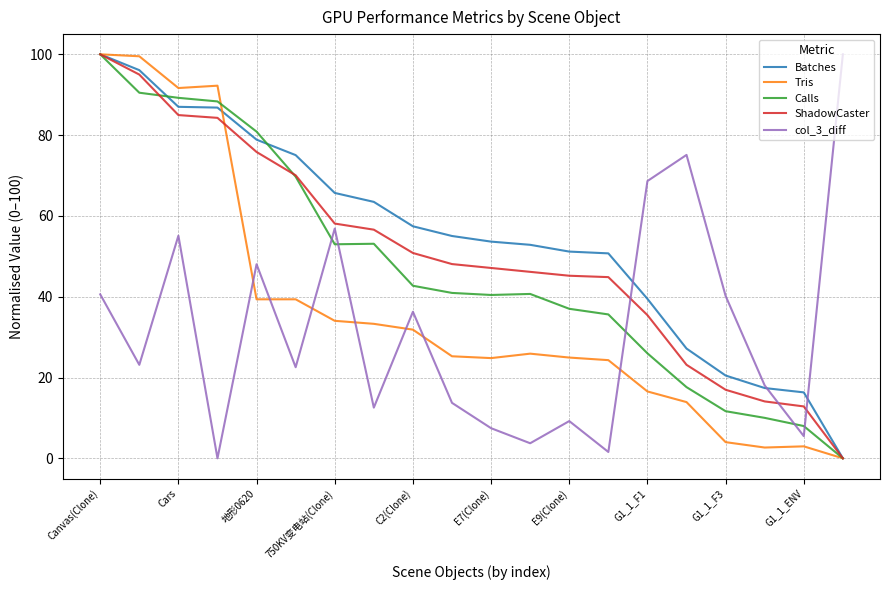

Rank the series by their average value, from lowest to highest.

col_3_diff, Tris, Calls, ShadowCaster, Batches